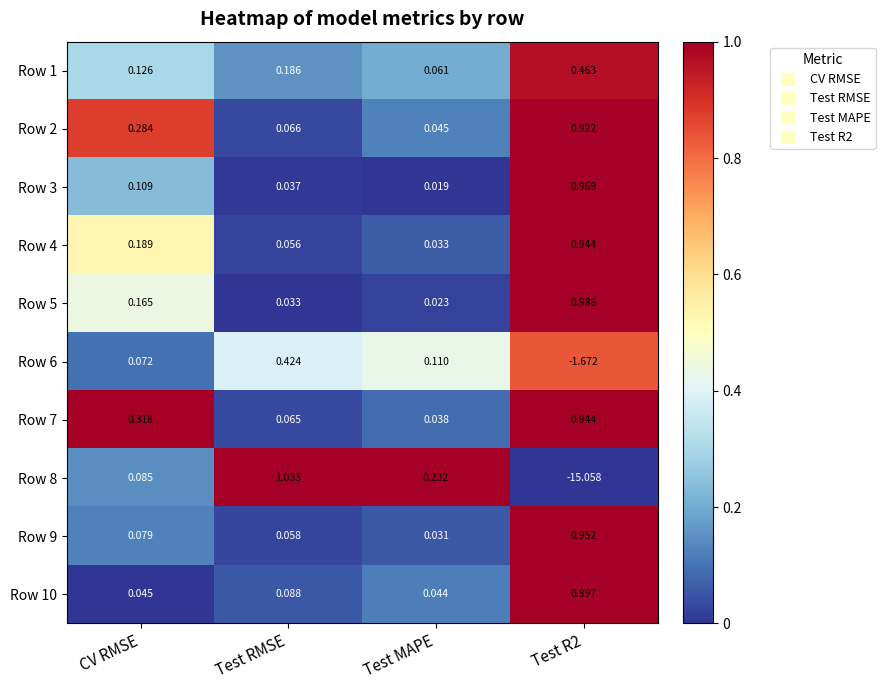

Which label corresponds to the largest value in the chart?

Test RMSE